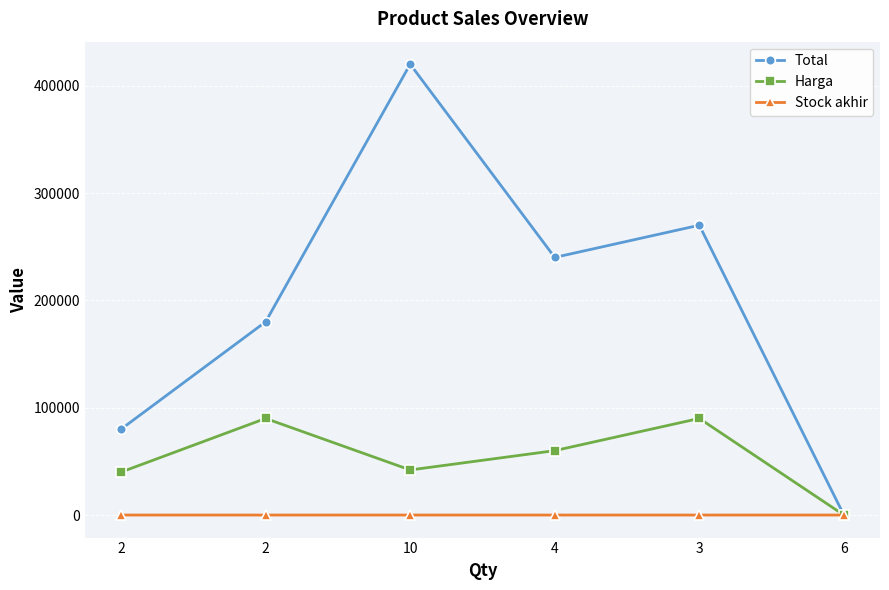

At 4, list the series in order from largest to smallest.

Total, Harga, Stock akhir